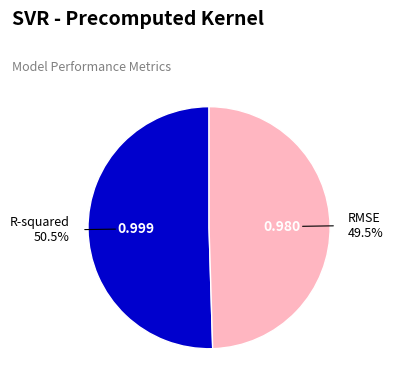

Count the number of slices in the pie.

2